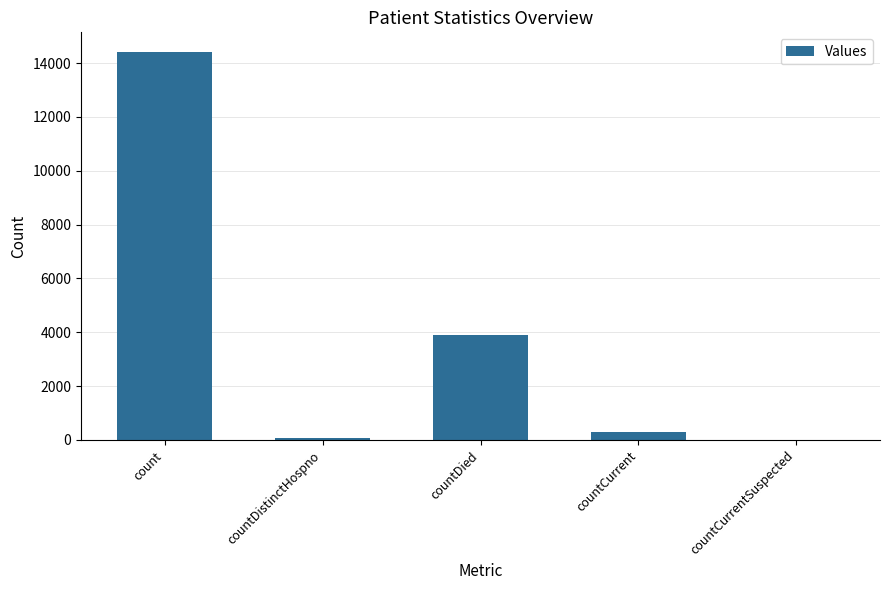

What is the sum of all values?

18694